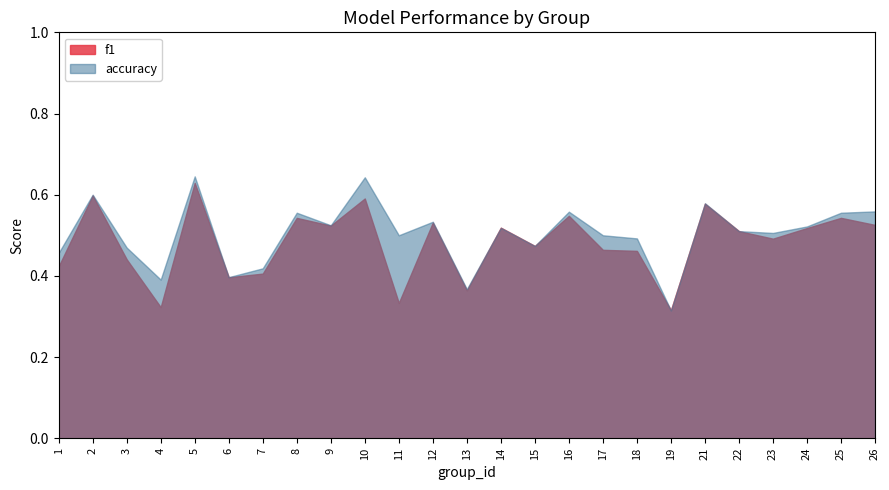

Rank the series at 12 from highest to lowest value.

accuracy, f1